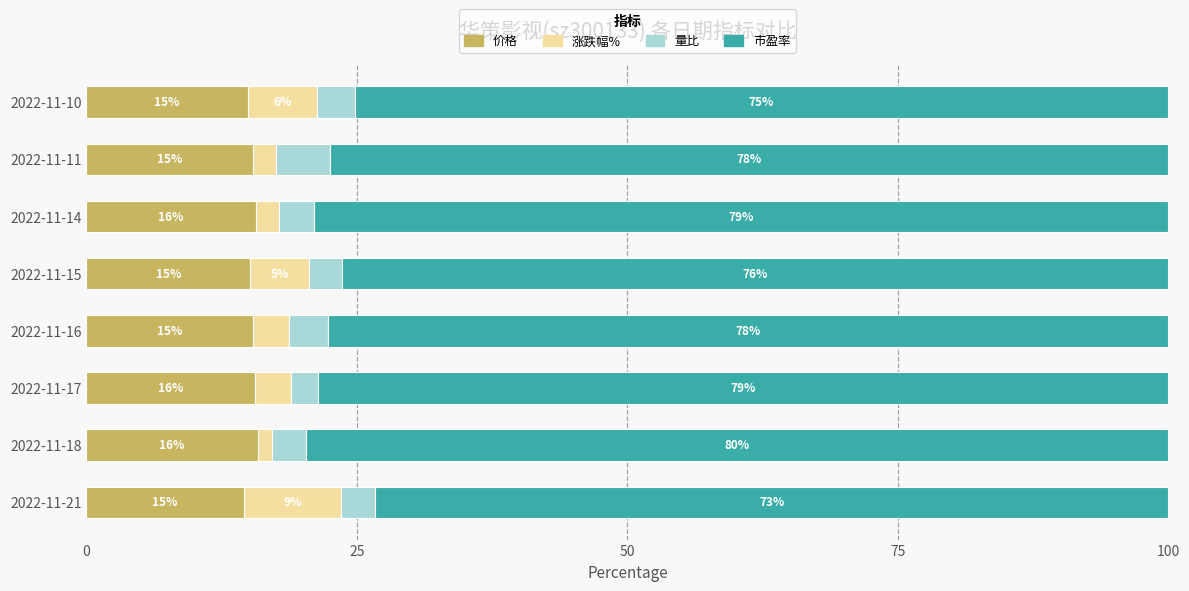

What is the highest value of the 价格 series?

15.8